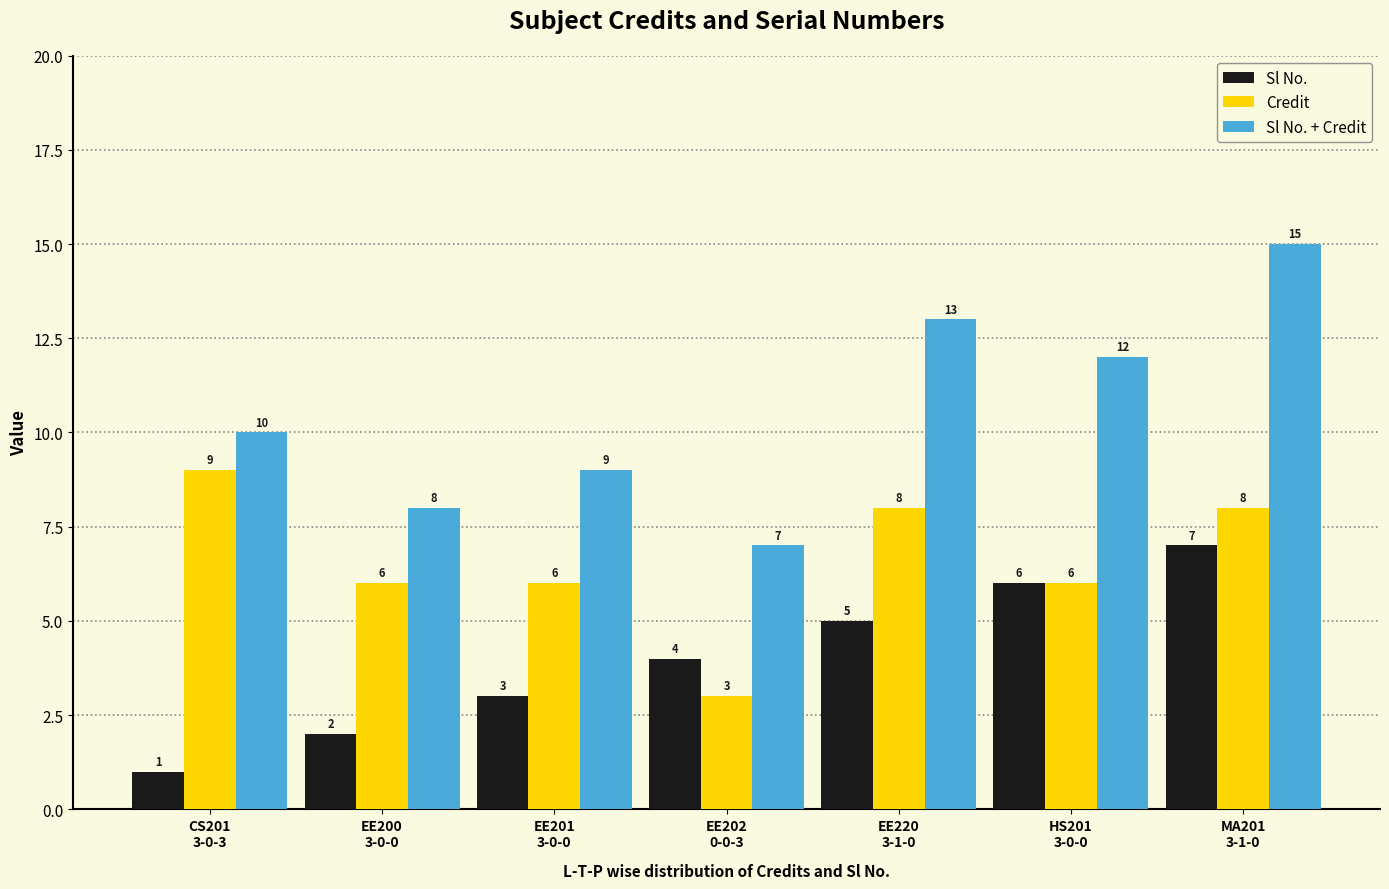

How many values in the Credit series are below 6?

1